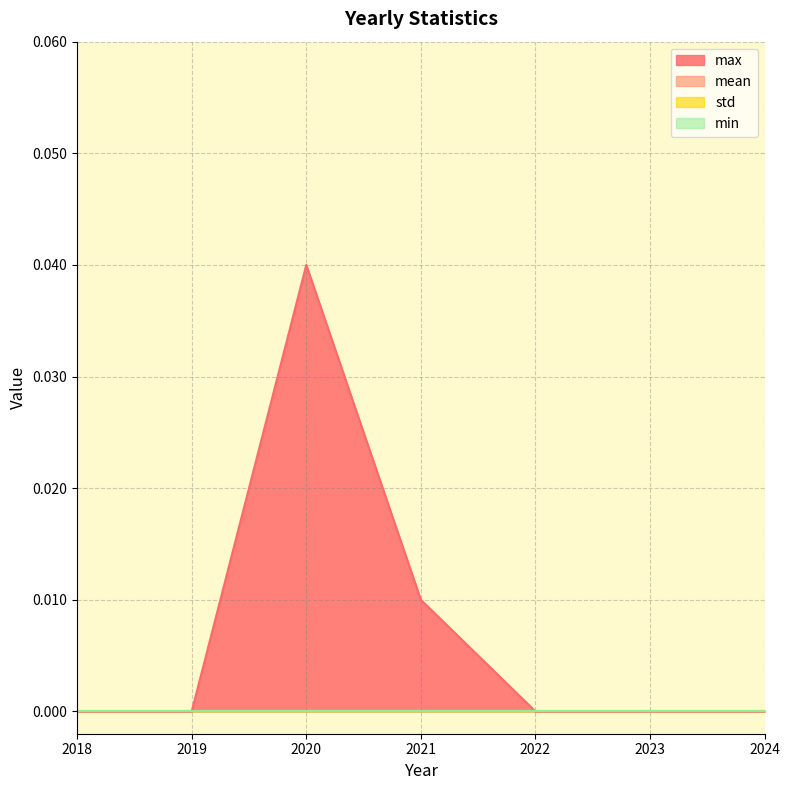

How many positive values does the max series have?

2